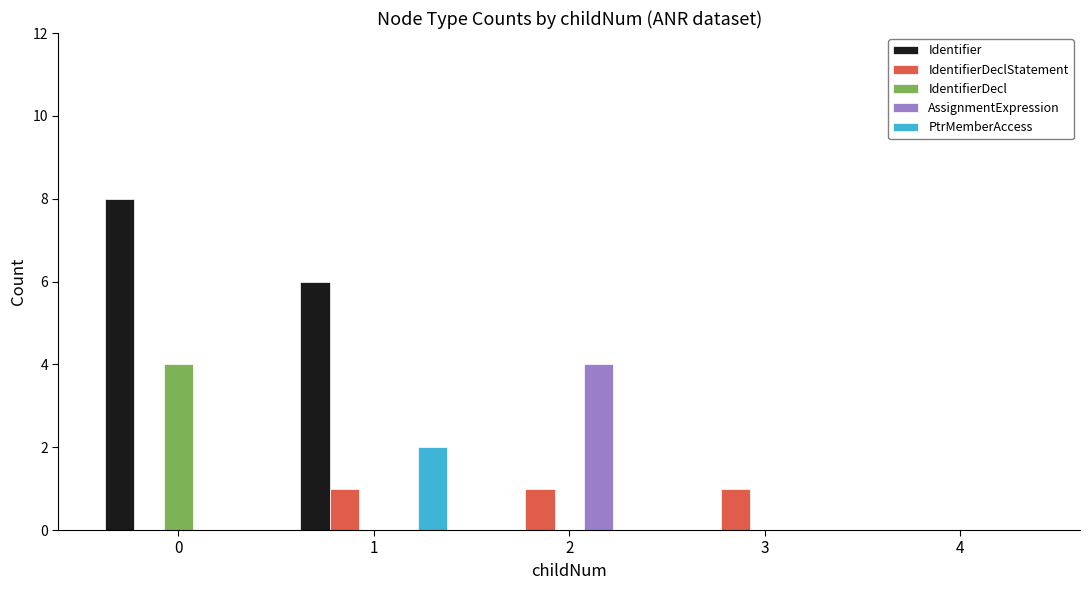

Where is Identifier nearest to the value 4?

1